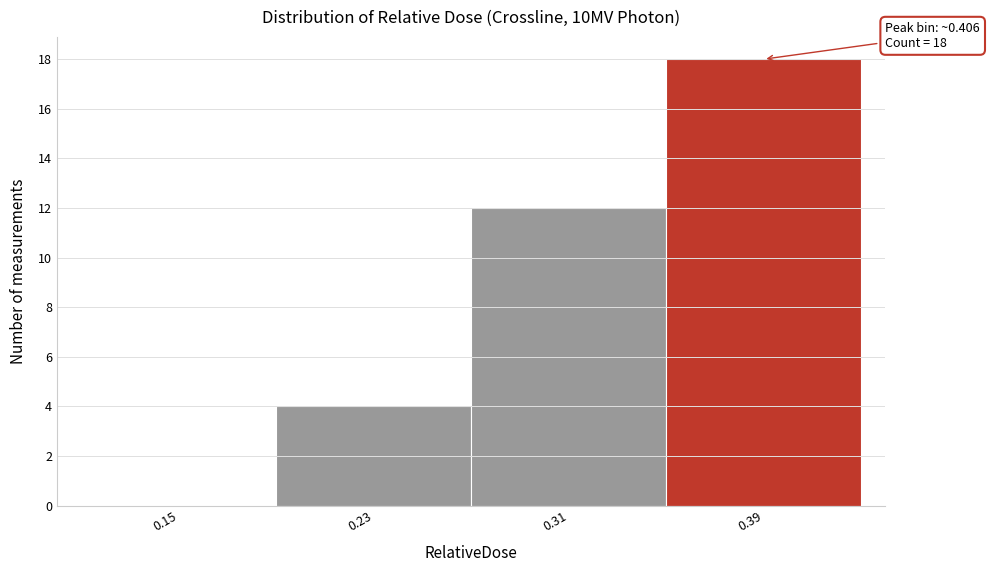

Reading left to right, transcribe all the data shown in this chart.

0.15=0	0.23=4	0.31=12	0.39=18